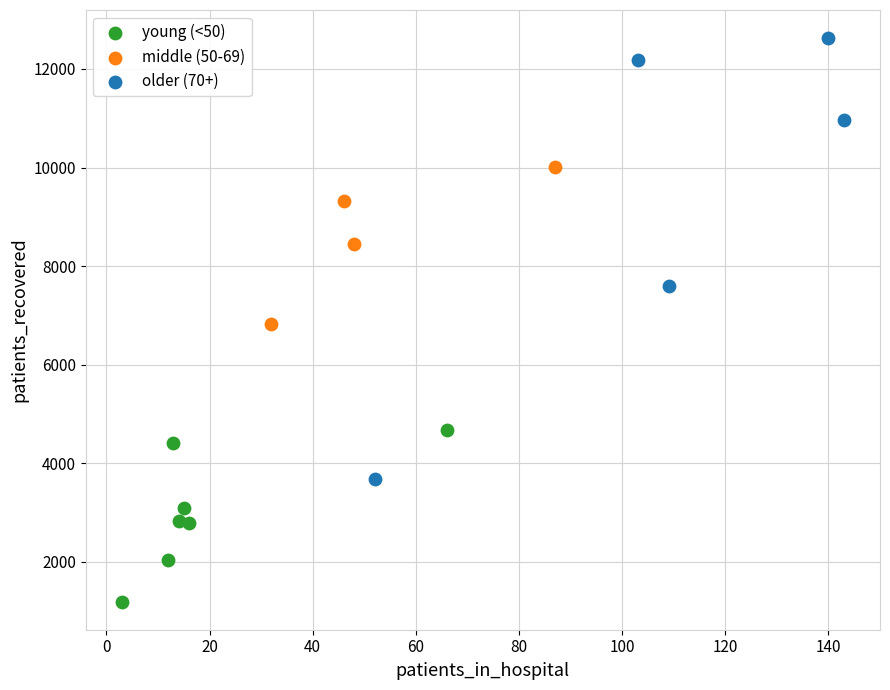

What are all the series names shown in the legend?

young (<50), middle (50-69), older (70+)